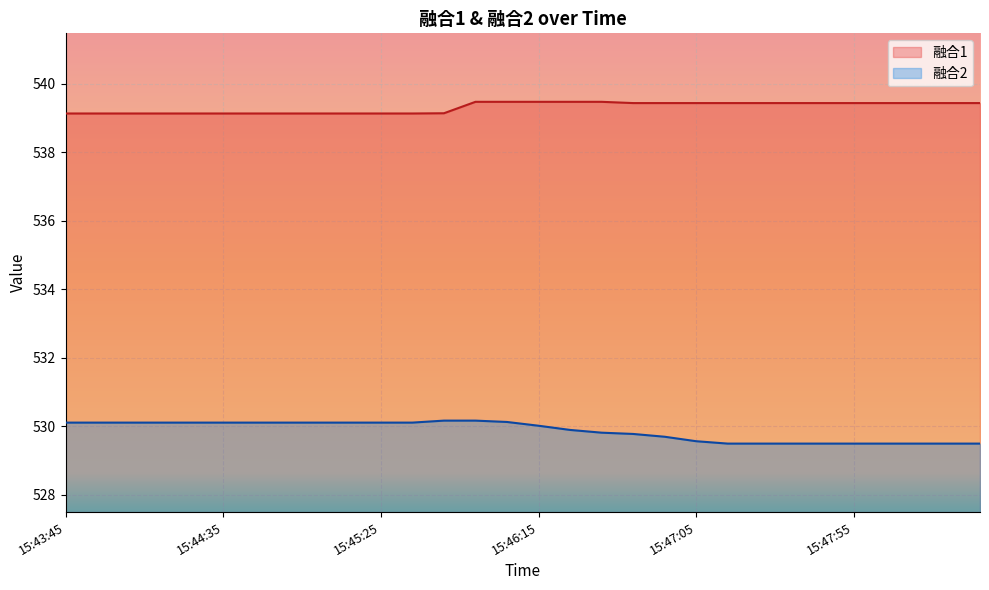

True or false: 融合1 and 融合2 cross at least once.

False